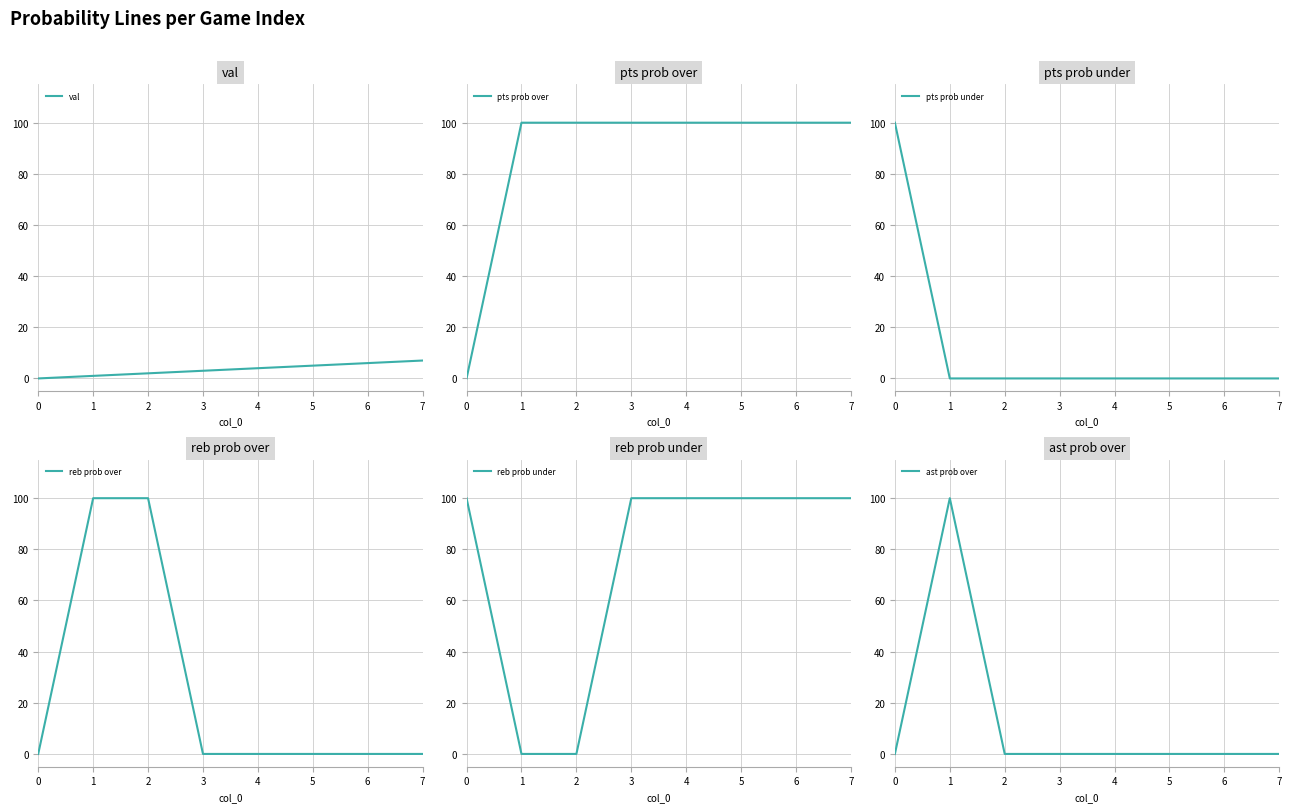

How many data points in pts prob over are less than 100?

1